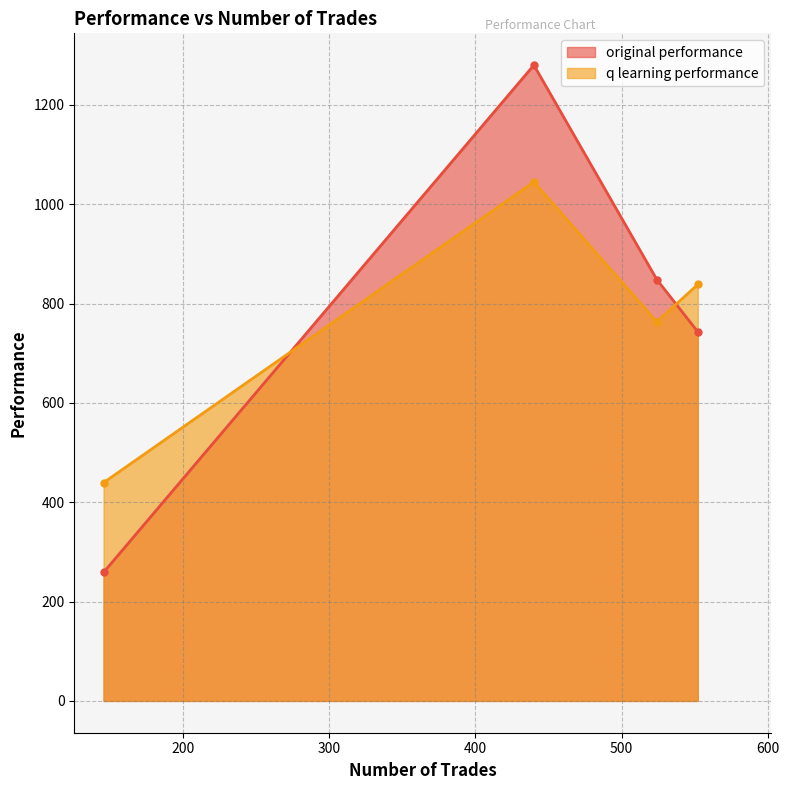

At 146, list the series in order from smallest to largest.

original performance, q learning performance